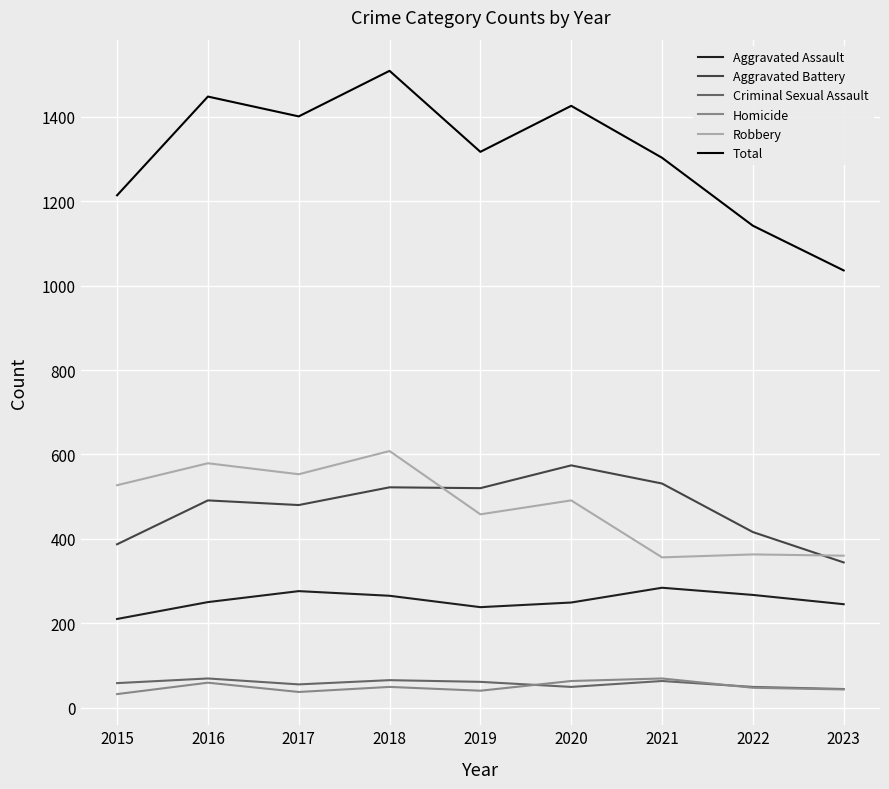

What is the sum of all Total values?

11796